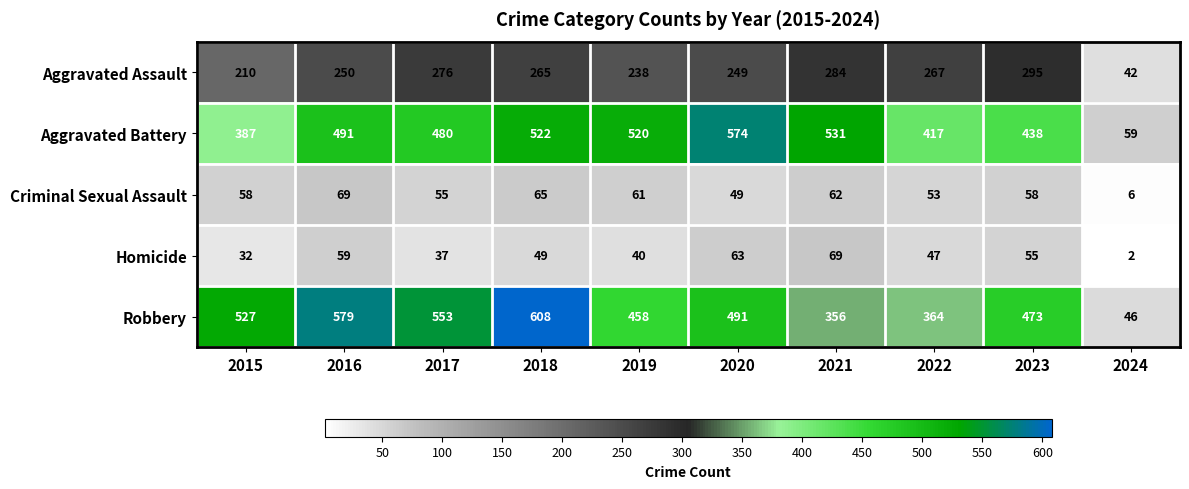

Which series changed the most between 2017 and 2021?

Robbery